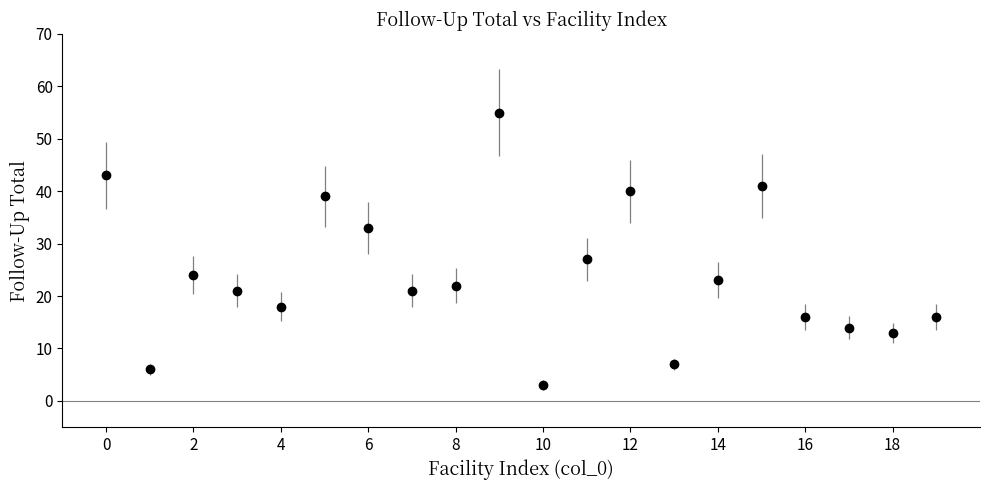

What is the greatest value displayed?

55